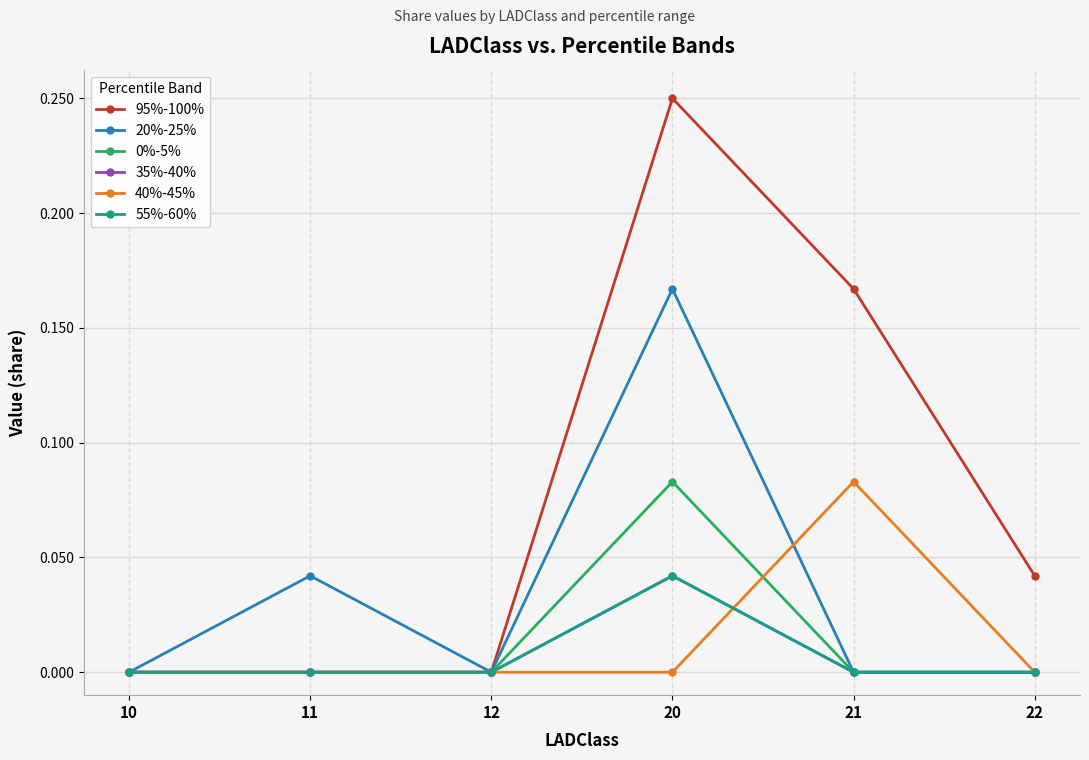

At 21, list the series in order from largest to smallest.

95%-100%, 40%-45%, 20%-25%, 0%-5%, 35%-40%, 55%-60%